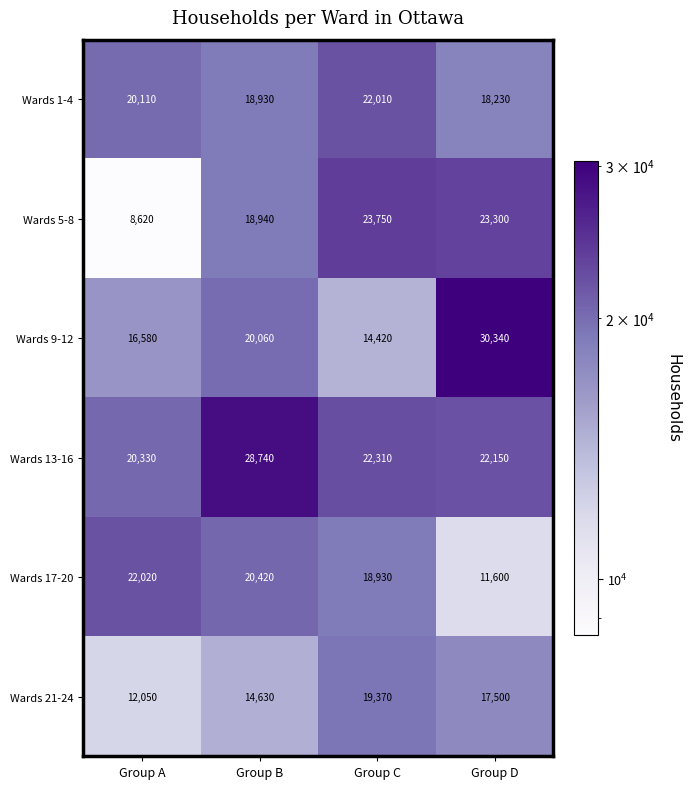

What is the approximate value of Wards 1-4 at Group A, to the nearest 10?

20110